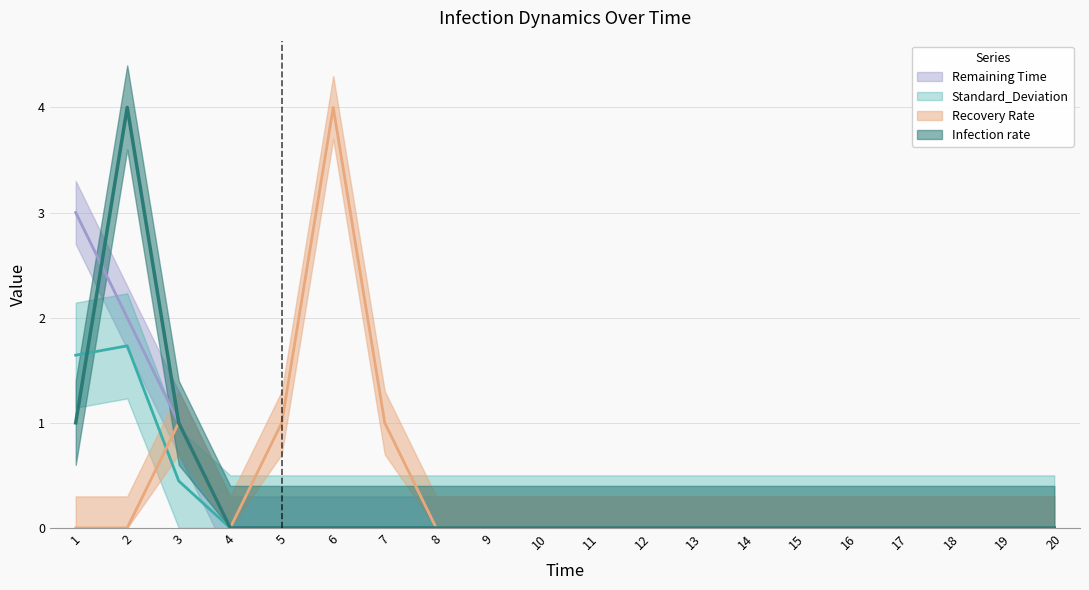

Reading left to right, what are all the values shown in this chart?

Infection rate: 1.0	4.0	1.0	0.0	0.0	0.0	0.0	0.0	0.0	0.0	0.0	0.0	0.0	0.0	0.0	0.0	0.0	0.0	0.0	0.0
Recovery Rate: 0.0	0.0	1.0	0.0	1.0	4.0	1.0	0.0	0.0	0.0	0.0	0.0	0.0	0.0	0.0	0.0	0.0	0.0	0.0	0.0
Standard_Deviation: 1.6	1.7	0.4	0.0	0.0	0.0	0.0	0.0	0.0	0.0	0.0	0.0	0.0	0.0	0.0	0.0	0.0	0.0	0.0	0.0
Remaining Time: 3.0	2.0	1.0	0.0	0.0	0.0	0.0	0.0	0.0	0.0	0.0	0.0	0.0	0.0	0.0	0.0	0.0	0.0	0.0	0.0